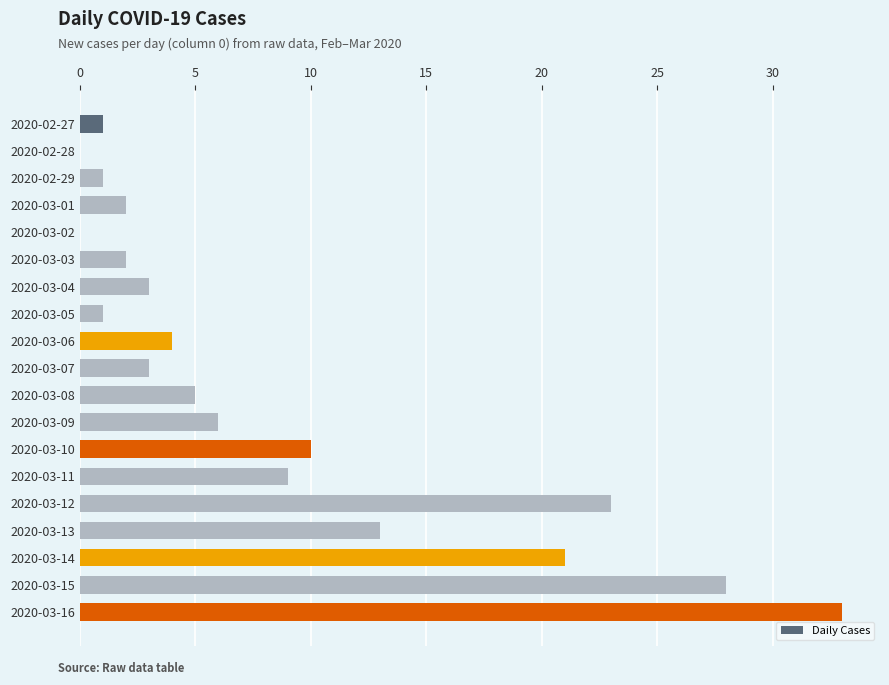

Reading bottom to top, list all the values displayed in this chart.

2020-03-16=33	2020-03-15=28	2020-03-14=21	2020-03-13=13	2020-03-12=23	2020-03-11=9	2020-03-10=10	2020-03-09=6	2020-03-08=5	2020-03-07=3	2020-03-06=4	2020-03-05=1	2020-03-04=3	2020-03-03=2	2020-03-02=0	2020-03-01=2	2020-02-29=1	2020-02-28=0	2020-02-27=1